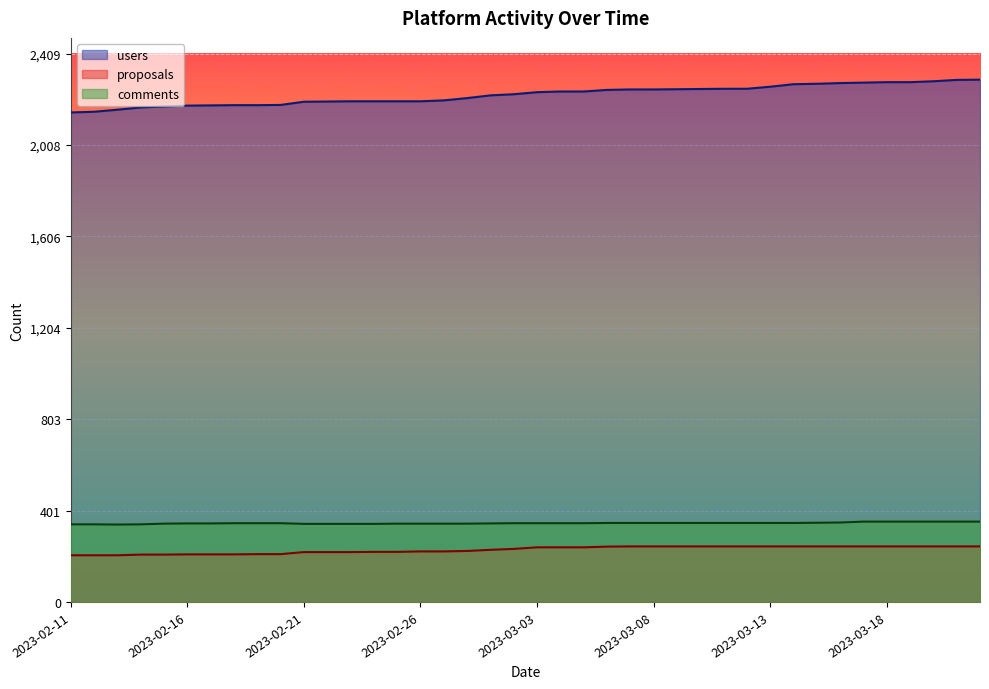

At which label does users first exceed 2240?

2023-03-04